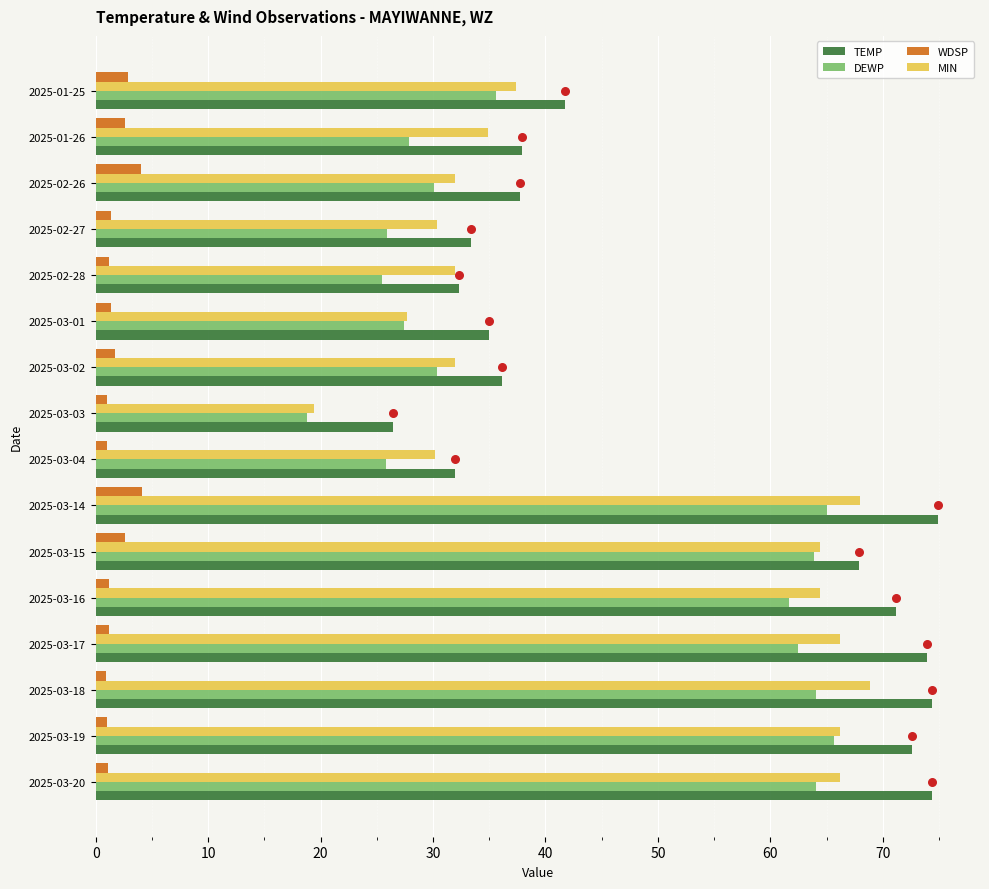

Is the value of DEWP at 2025-03-20 greater than the value of WDSP at 2025-01-25?

Yes